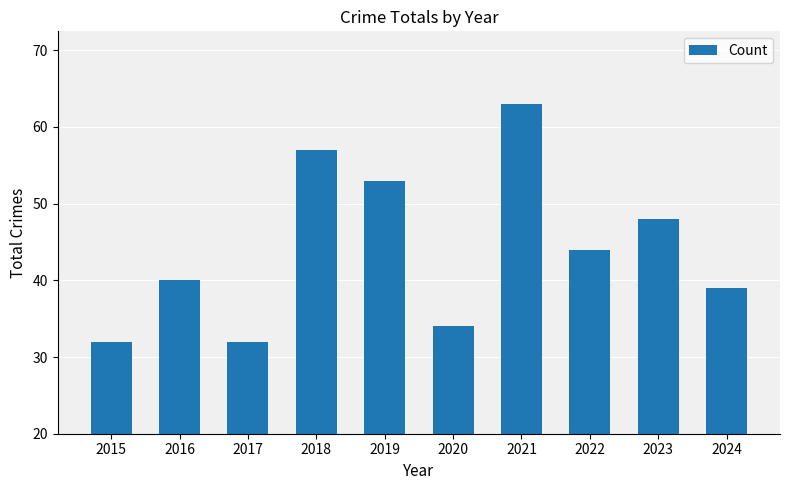

What is the sum of all values?

442